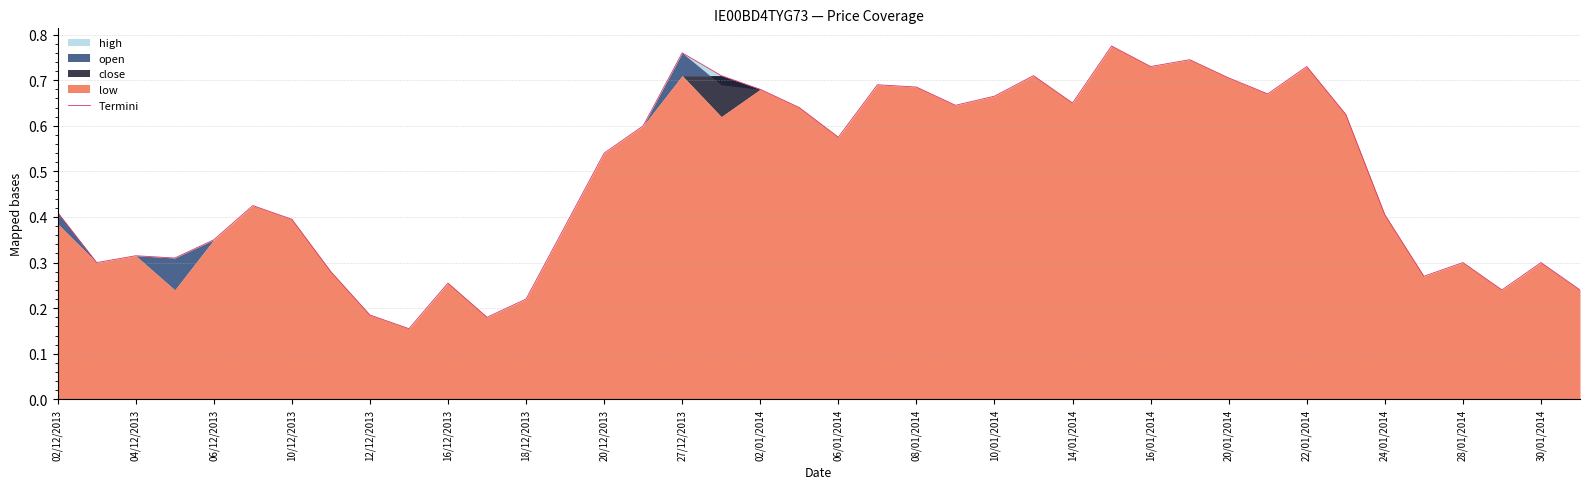

What is the difference between the maximum and minimum values?

0.6